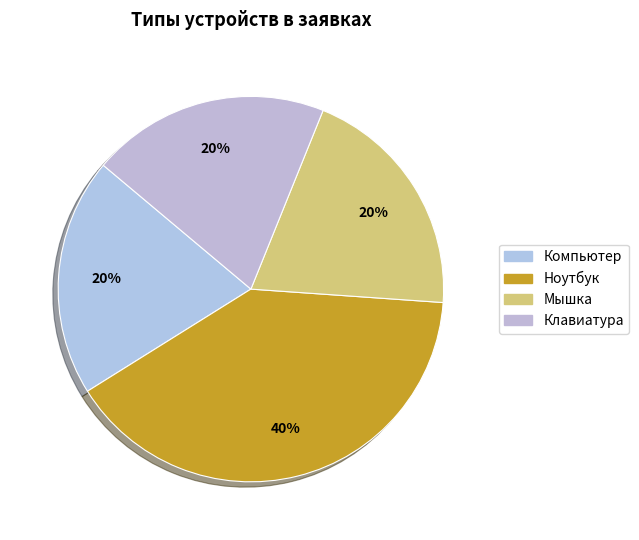

What is the largest slice in the pie chart?

Ноутбук